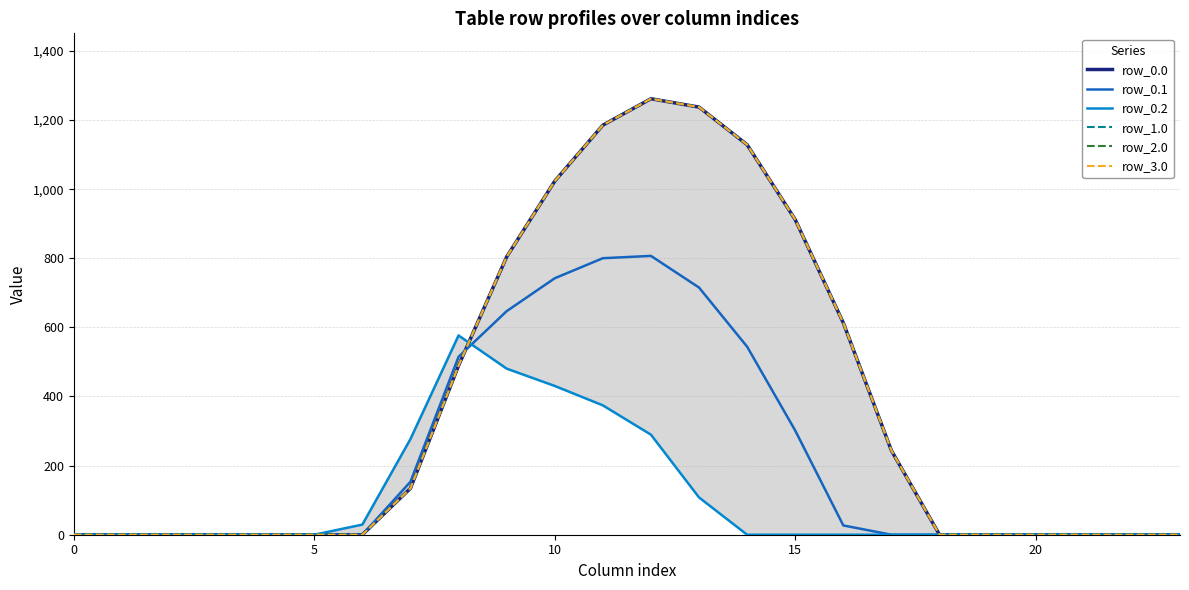

What is the average value of the row_1.0 series?

376.3